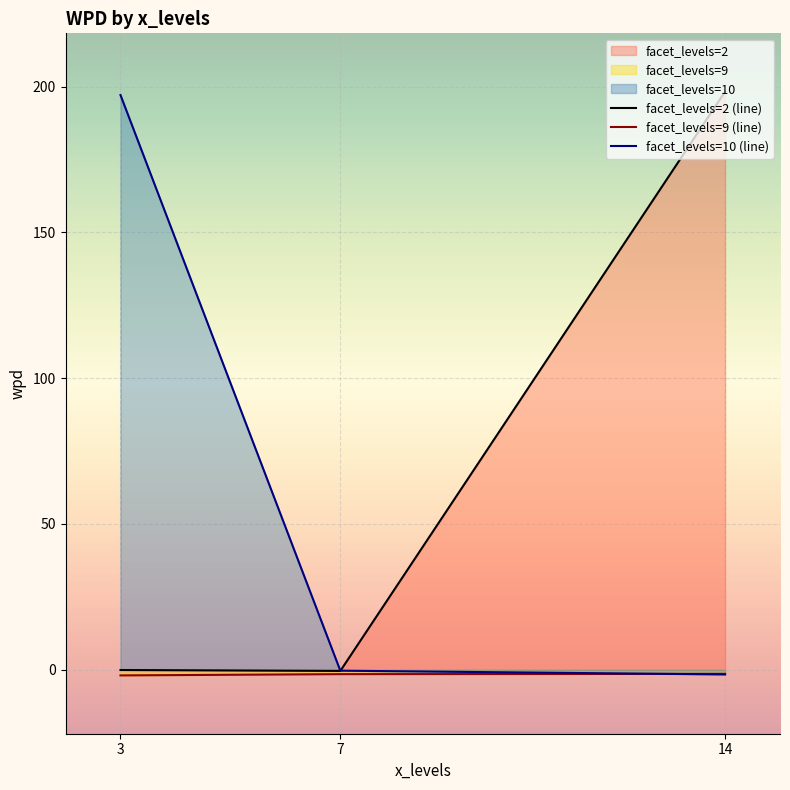

What is the difference between the facet_levels=9 (line) values at 14 and 3?

0.5